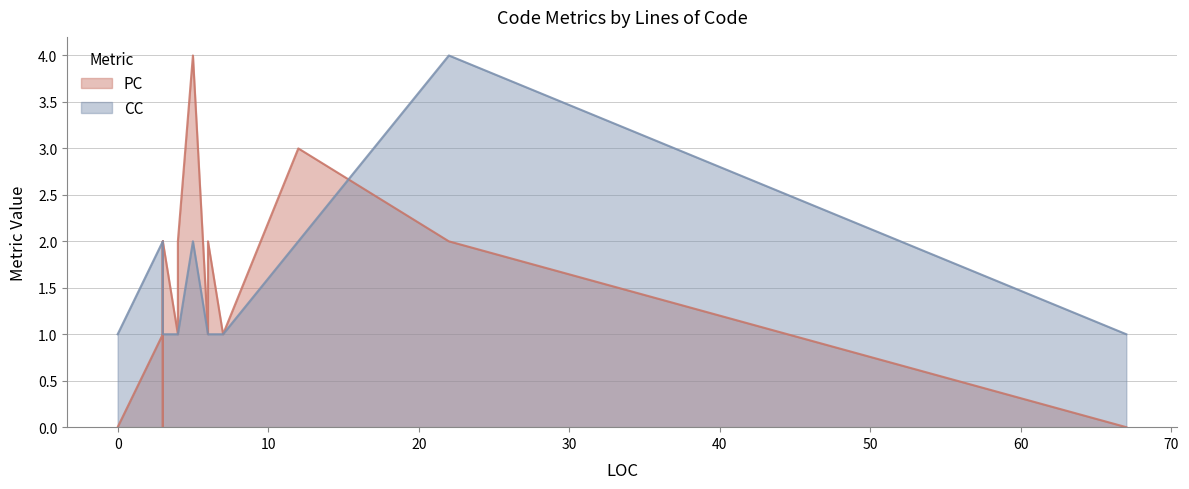

Which series has the largest range (max minus min)?

PC